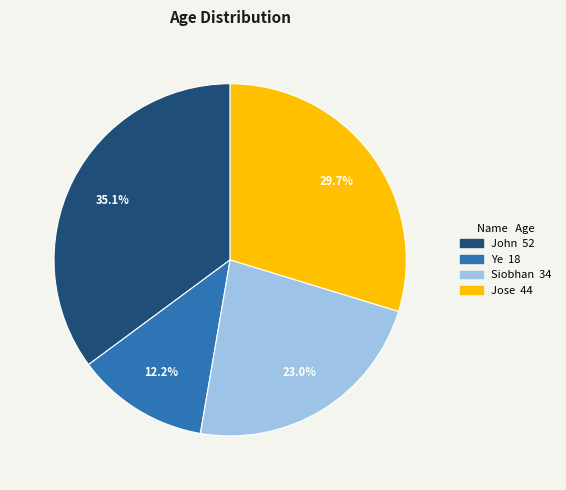

The Jose slice represents 20% of the pie. True or false?

False